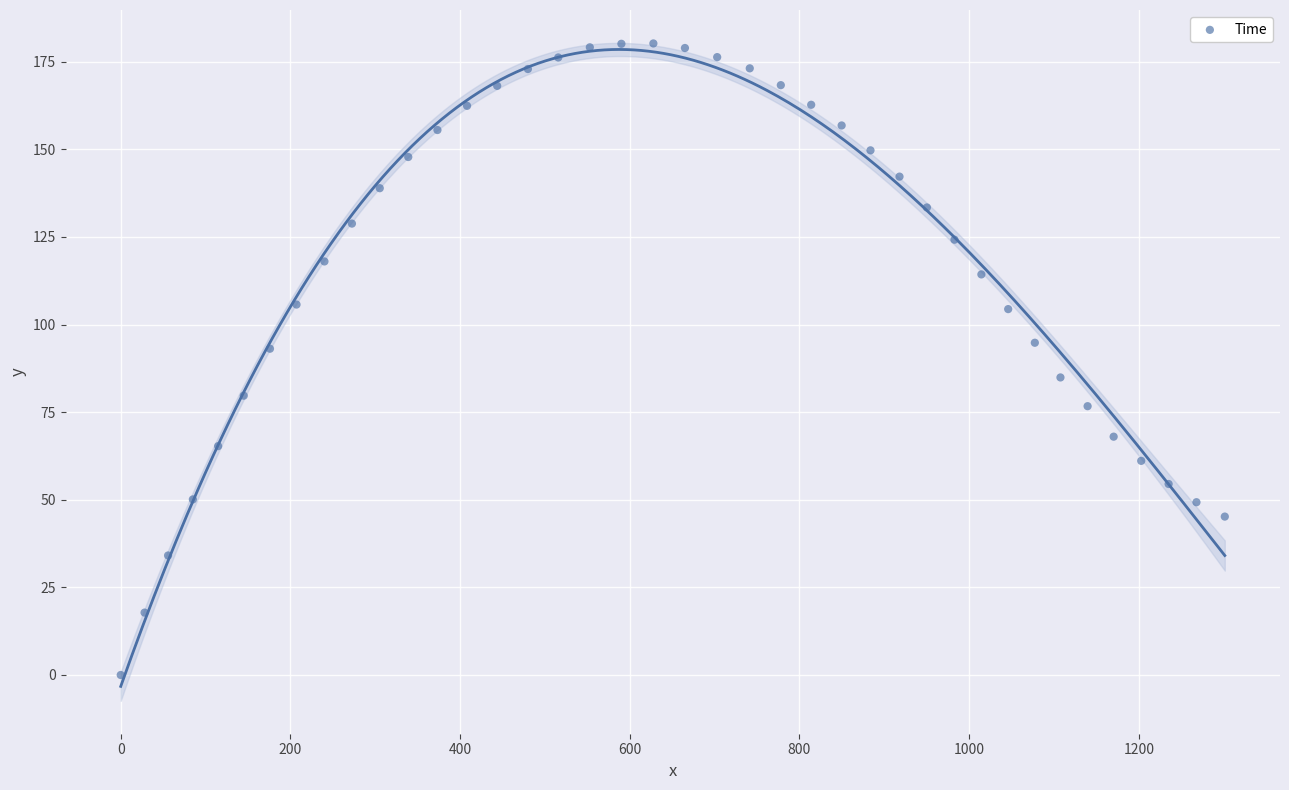

What is the range of X values (max minus min)?

1301.3